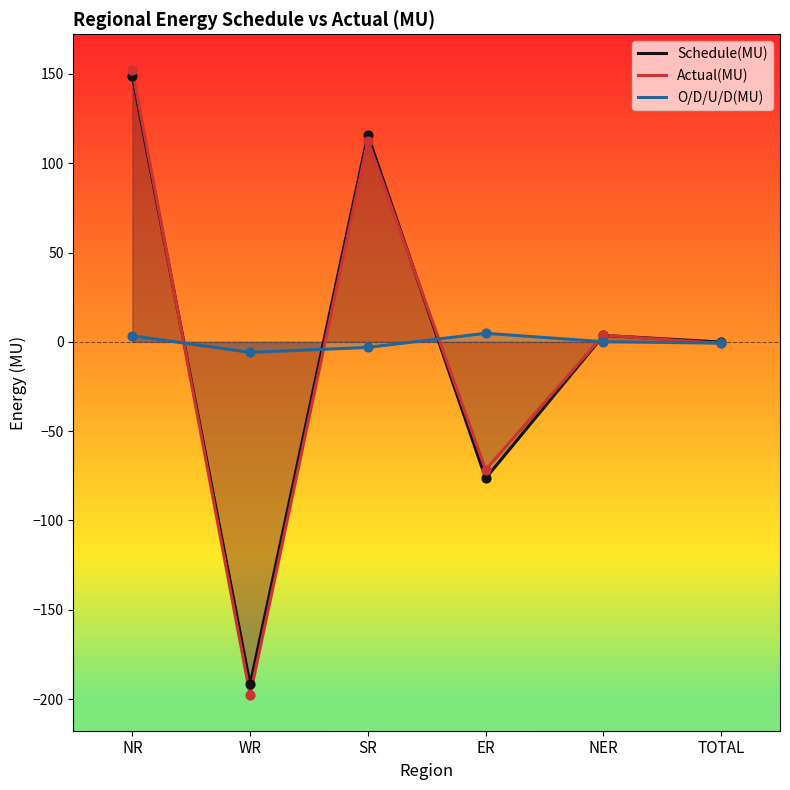

Which series contains the highest Y value?

Actual(MU)